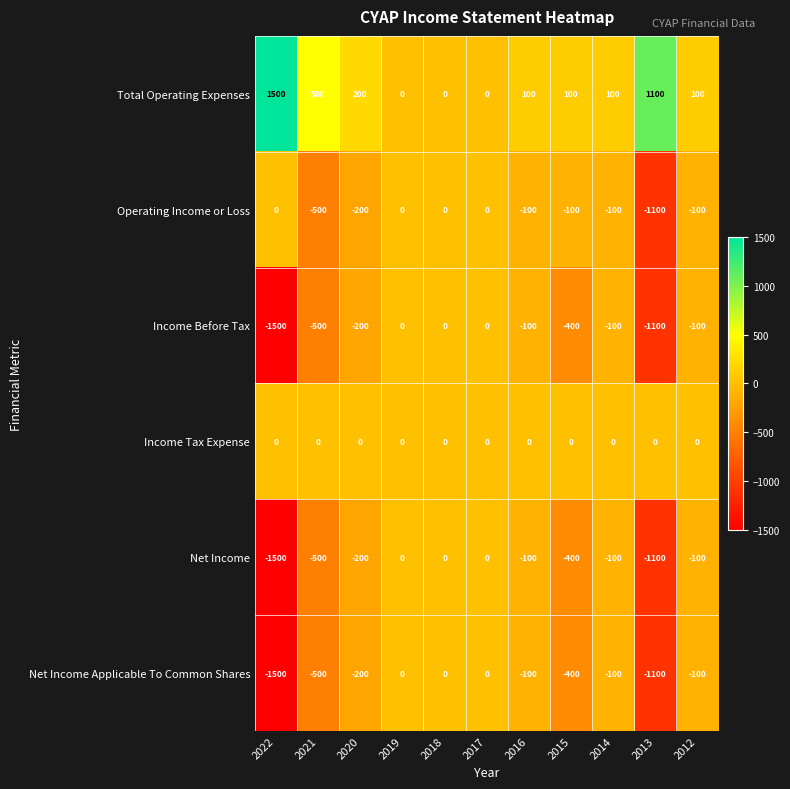

Count the number of data series in this chart.

6